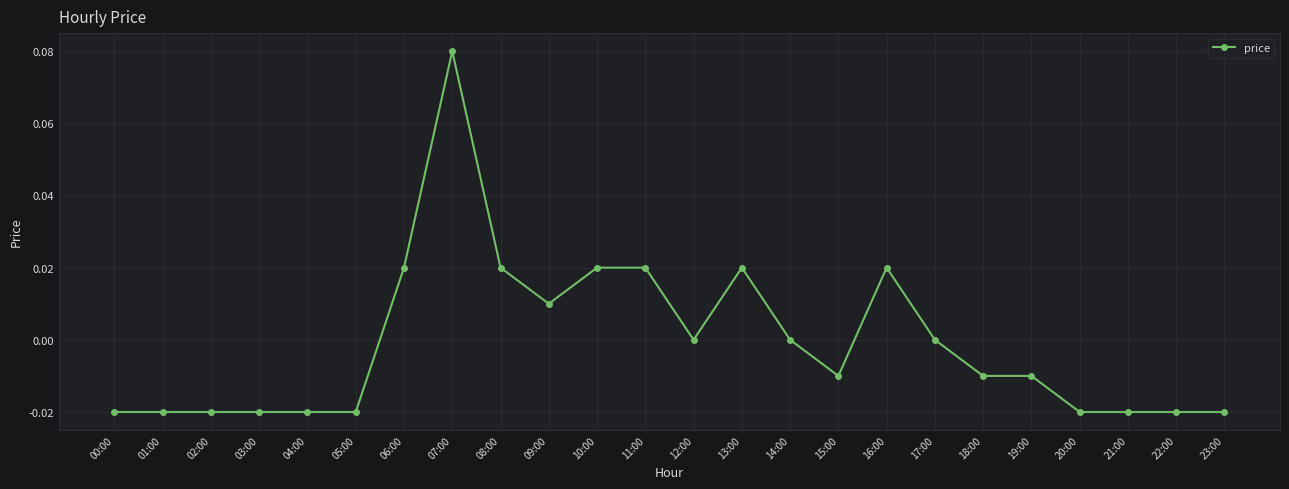

True or false: the data has more than 1 interior local peaks.

True